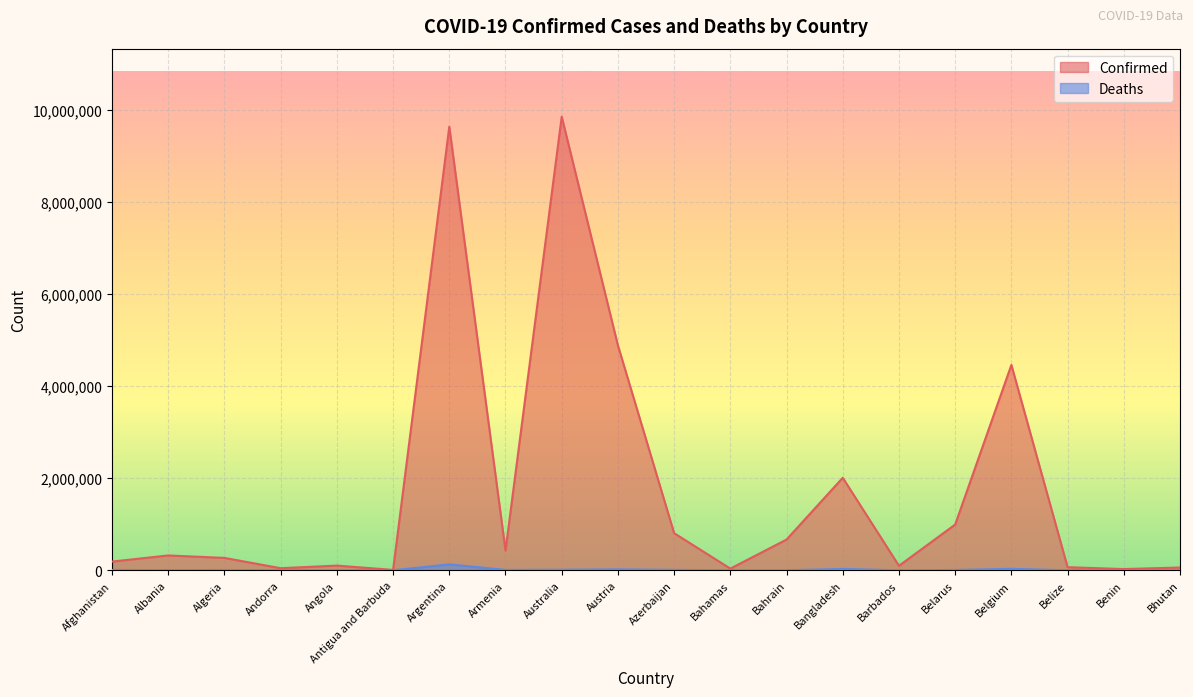

What is the difference between the highest and lowest values at Bahamas?

36113